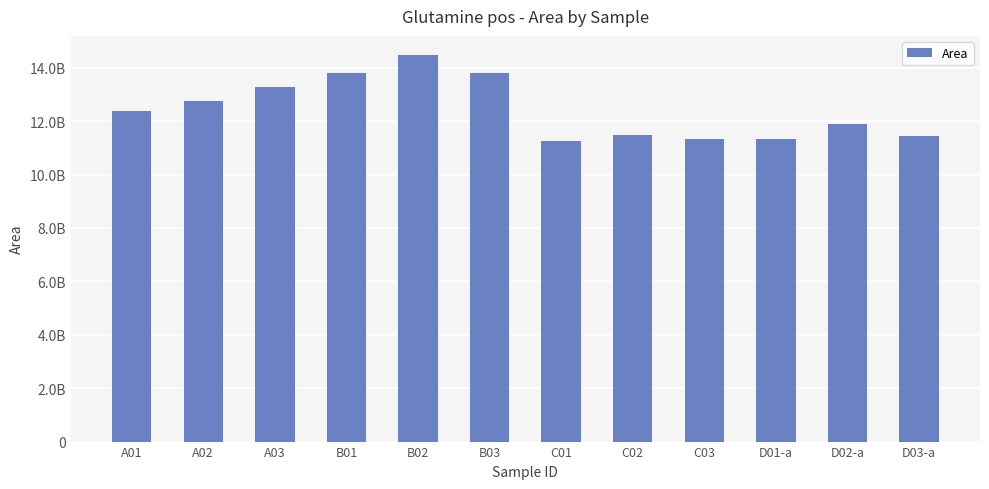

What value does the data have at D02-a, to the nearest 100?

11892912400